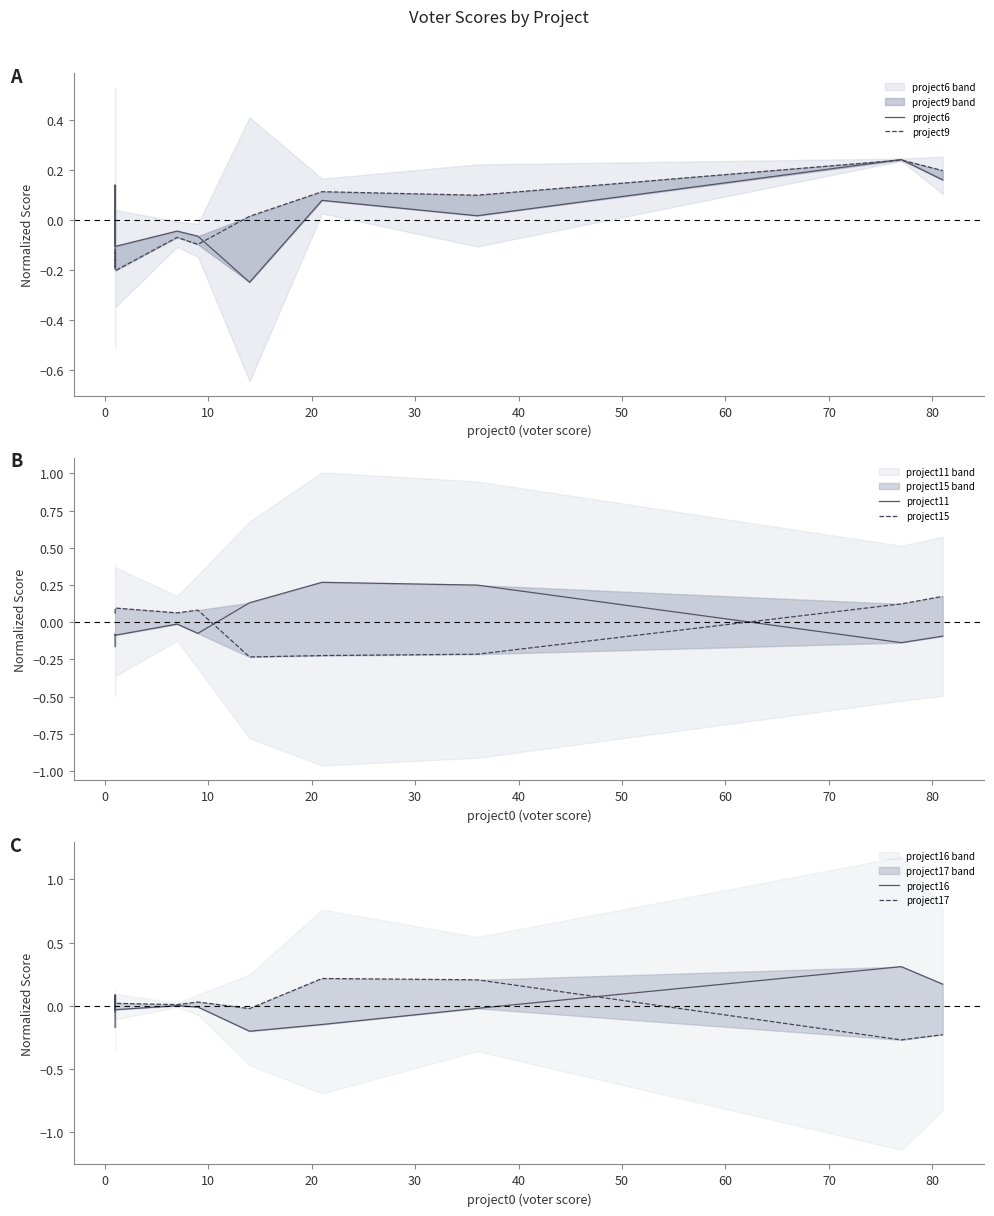

Count the number of categories in the chart.

10